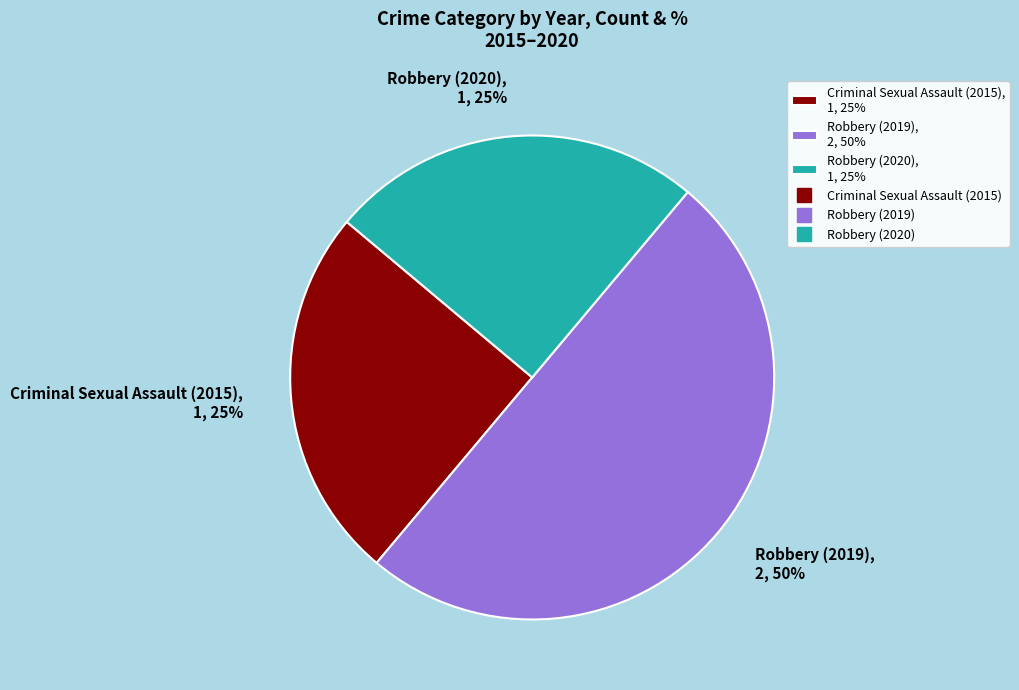

How many segments does this pie chart have?

3